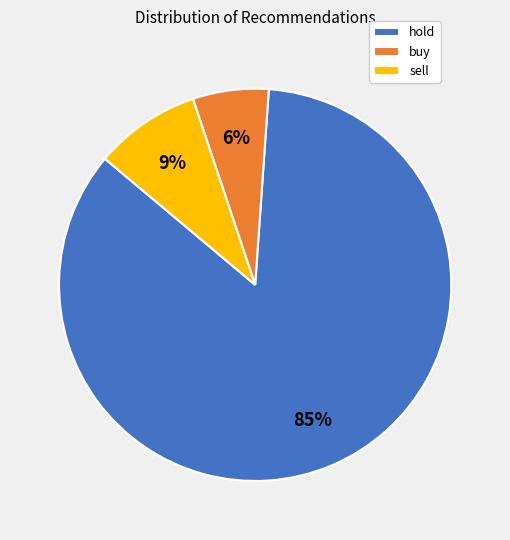

Is there a majority slice in this chart?

Yes